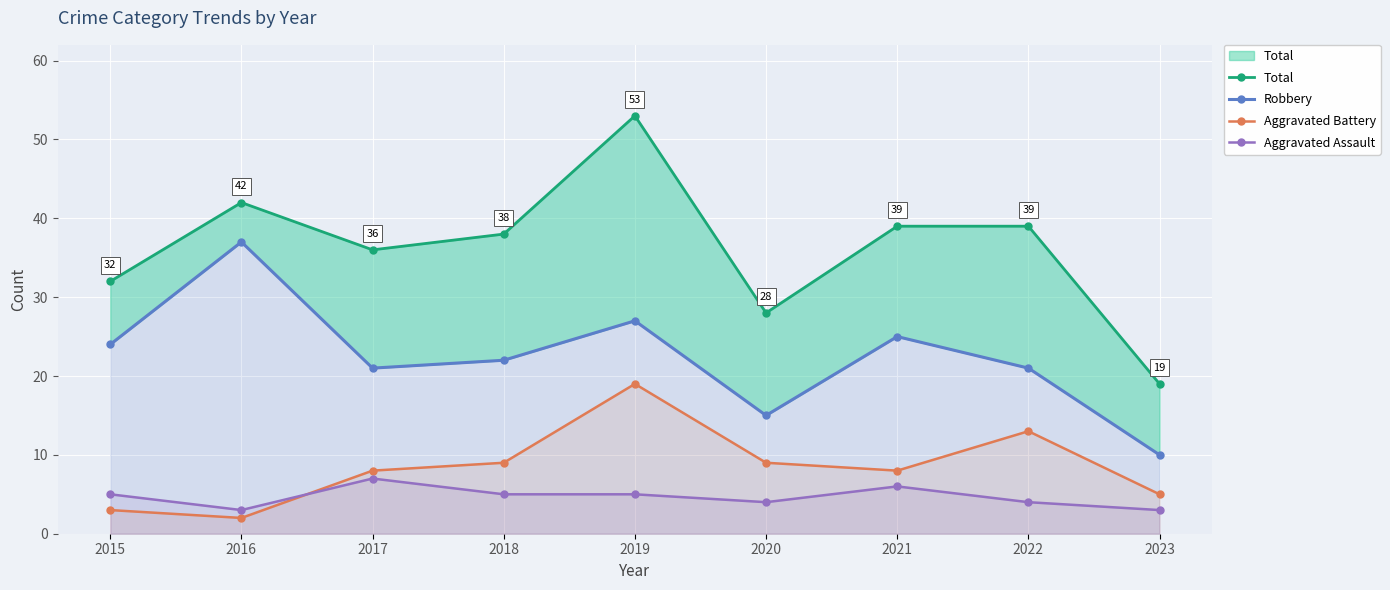

What is the maximum value for Aggravated Battery?

19